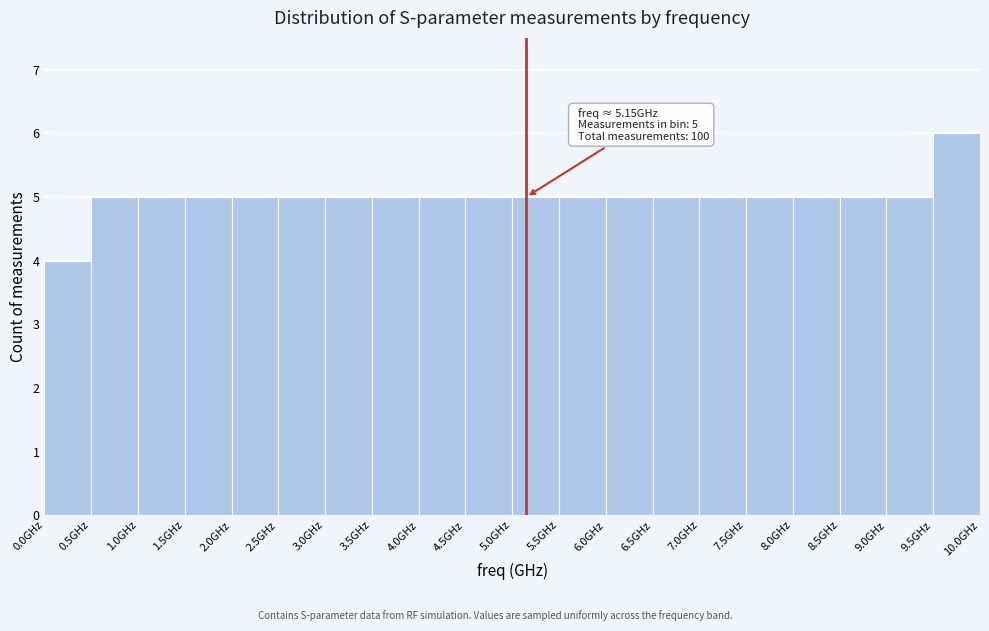

Which range on the x-axis has the tallest bar?

9.5 to 10.0